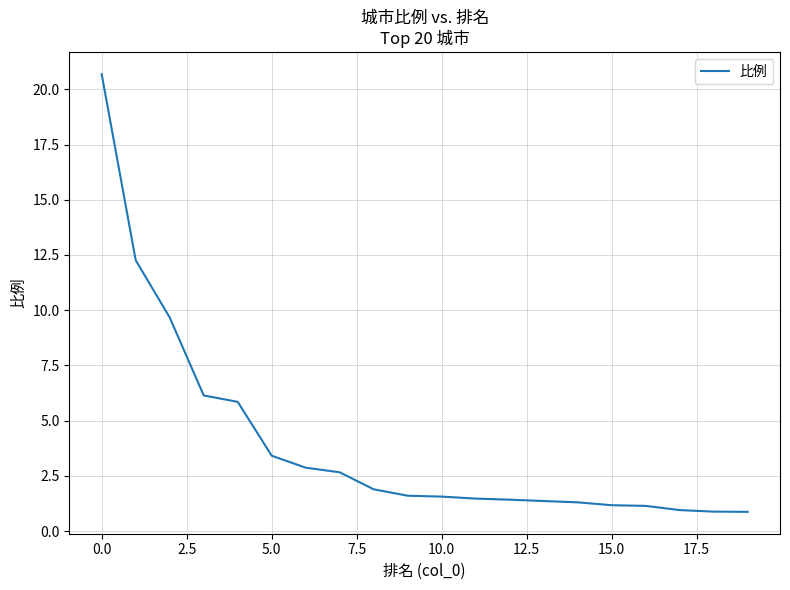

What is the smallest value displayed?

0.9